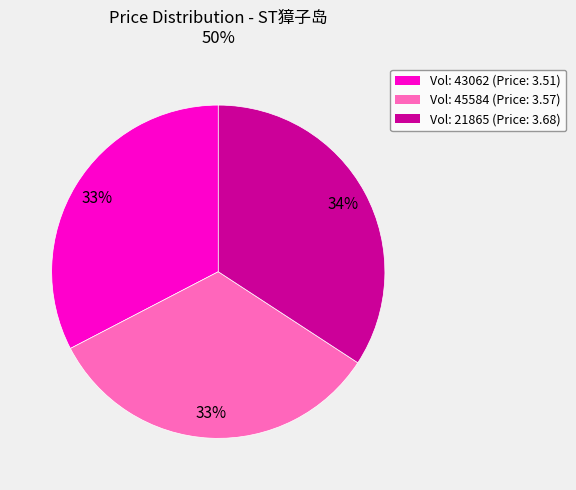

True or false: Vol: 45584 (Price: 3.57) accounts for 19% of the total.

False